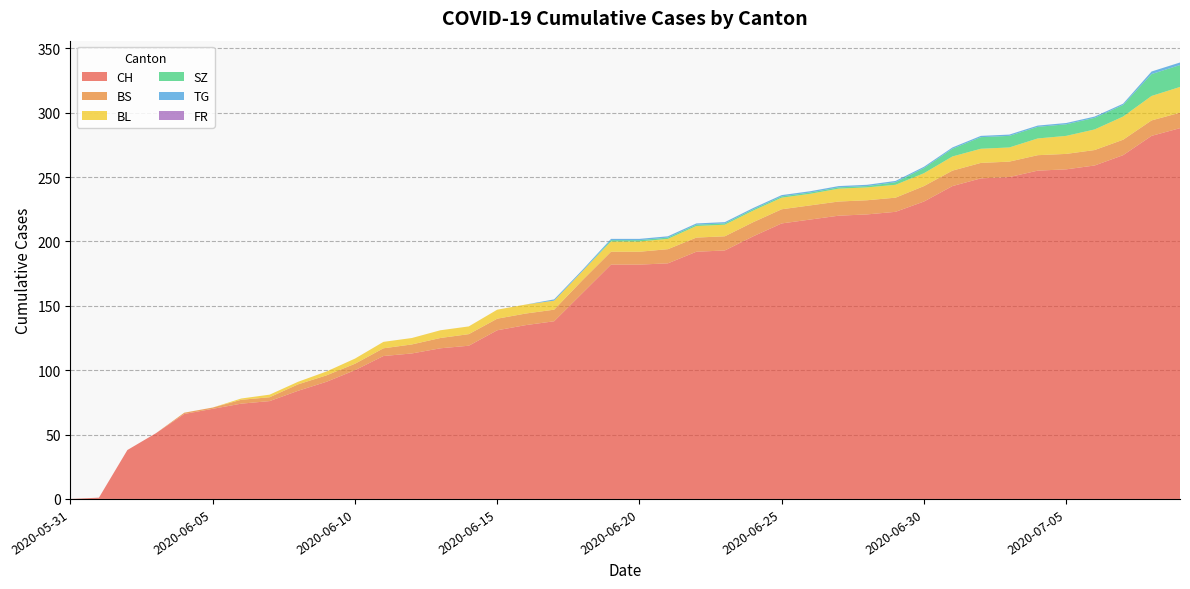

Reading right to left, what are all the values shown in this chart?

CH: 288	282	267	259	256	255	250	249	243	231	223	221	220	217	214	204	193	192	183	182	182	160	138	135	131	119	117	113	111	100	91	84	76	74	70	66	51	38	1	0
BS: 12	12	12	12	12	12	12	12	12	12	11	11	11	11	11	11	11	11	11	10	10	10	9	9	9	9	8	7	6	5	5	5	3	3	1	1	0	0	0	0
BL: 20	19	18	16	14	13	11	11	11	10	10	10	10	9	9	9	9	9	8	8	8	7	7	7	7	6	6	5	5	4	3	2	2	1	0	0	0	0	0	0
SZ: 17	17	9	9	9	9	9	9	6	4	2	1	1	1	1	1	1	1	1	1	1	0	0	0	0	0	0	0	0	0	0	0	0	0	0	0	0	0	0	0
TG: 2	2	1	1	1	1	1	1	1	1	1	1	1	1	1	1	1	1	1	1	1	1	1	0	0	0	0	0	0	0	0	0	0	0	0	0	0	0	0	0
FR: 0	0	0	0	0	0	0	0	0	0	0	0	0	0	0	0	0	0	0	0	0	0	0	0	0	0	0	0	0	0	0	0	0	0	0	0	0	0	0	0